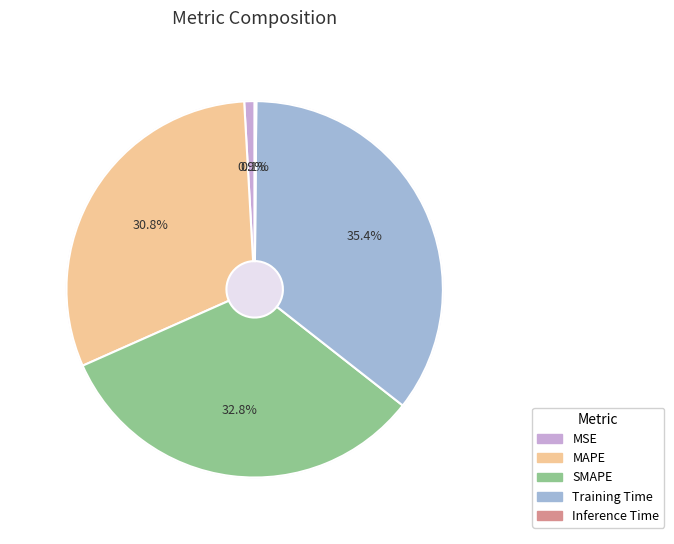

What is the change in value from MSE to MAPE?

+0.1